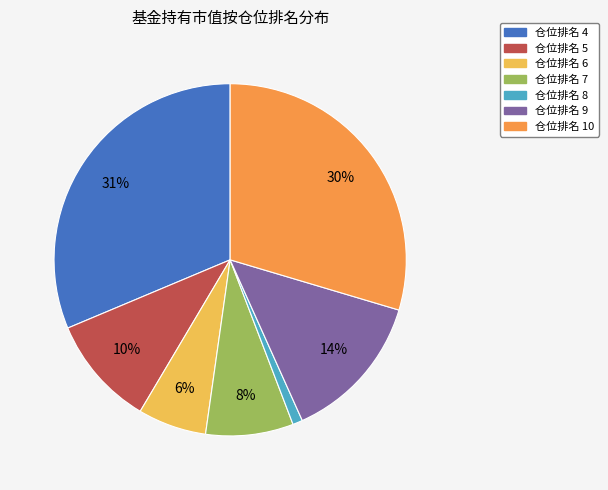

What is the ratio of the value at 仓位排名 5 to the value at 仓位排名 10?

0.3